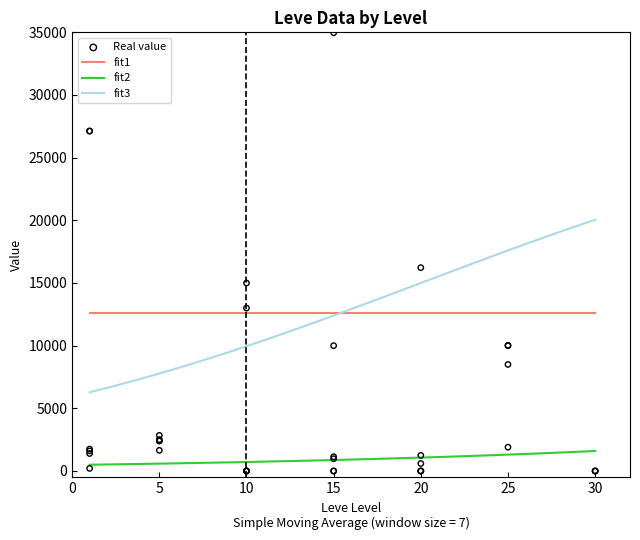

What is the minimum value for fit1?

12613.0